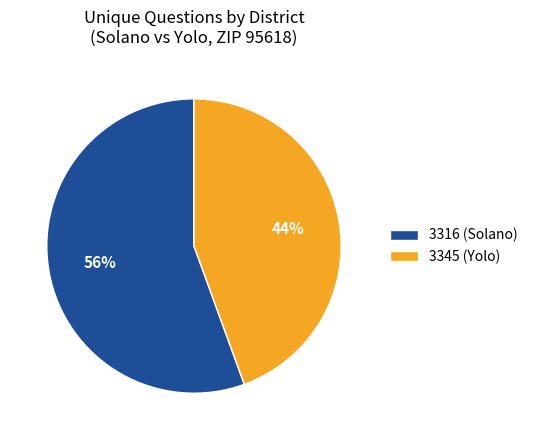

To the nearest percent, what is the average slice percentage?

50%